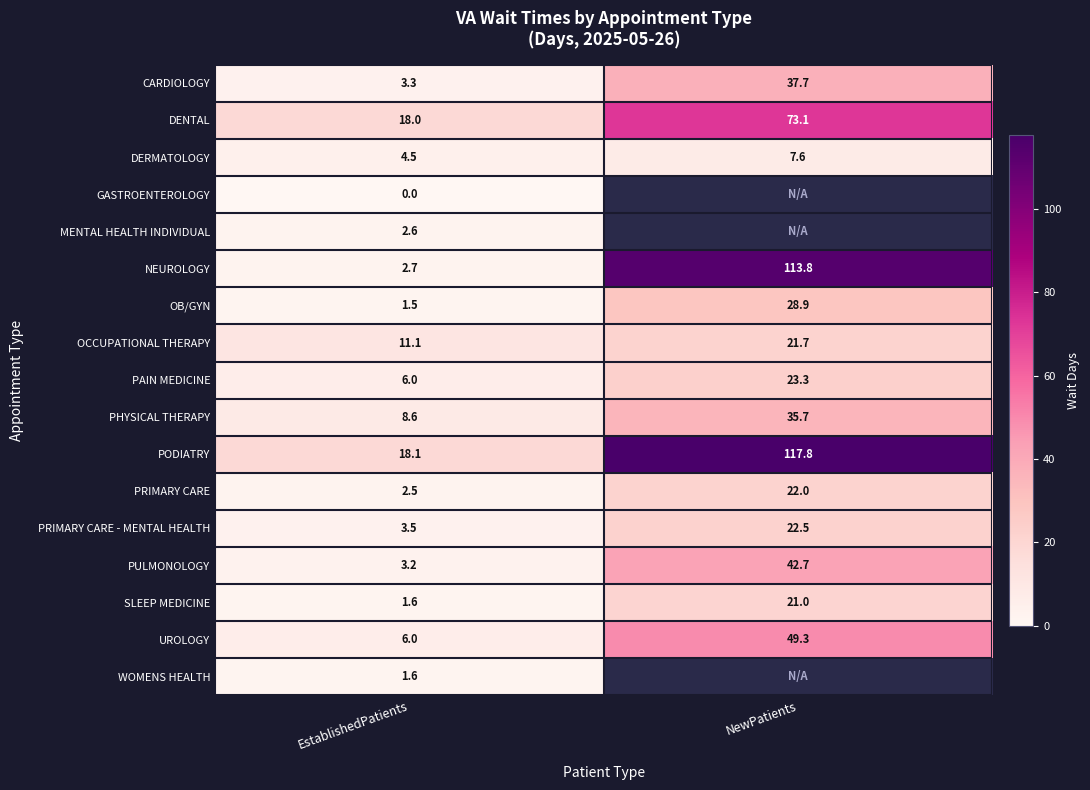

List the labels in order of OB/GYN value, largest first.

NewPatients, EstablishedPatients